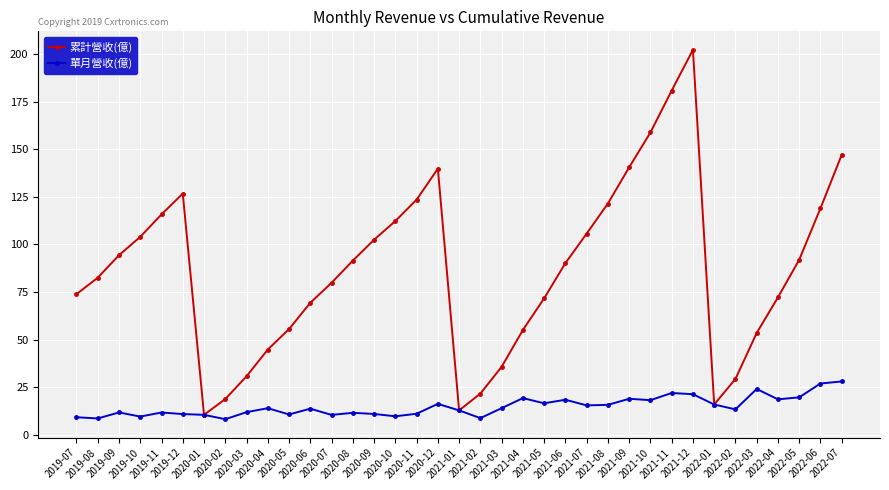

What is the difference between the maximum and minimum values in the 單月營收(億) series?

19.8